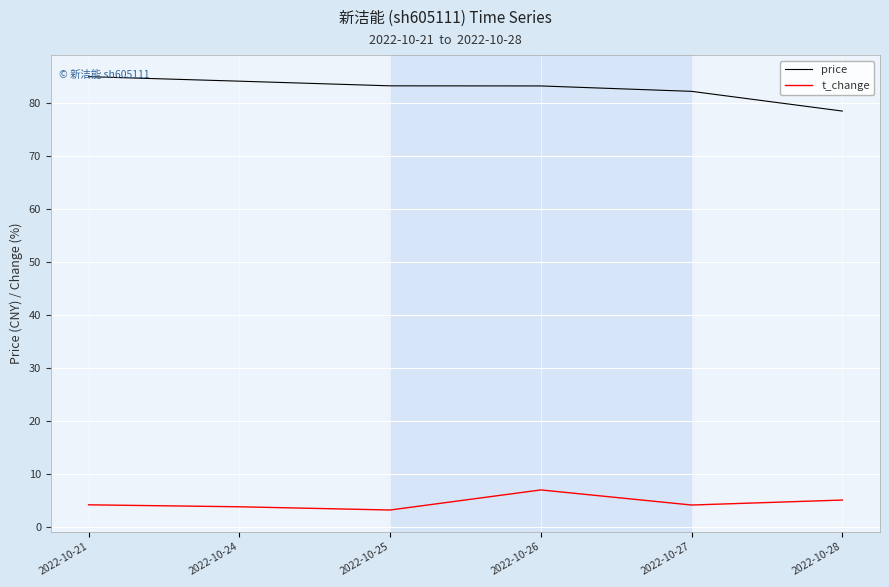

At how many categories does at least one series exceed 40?

6